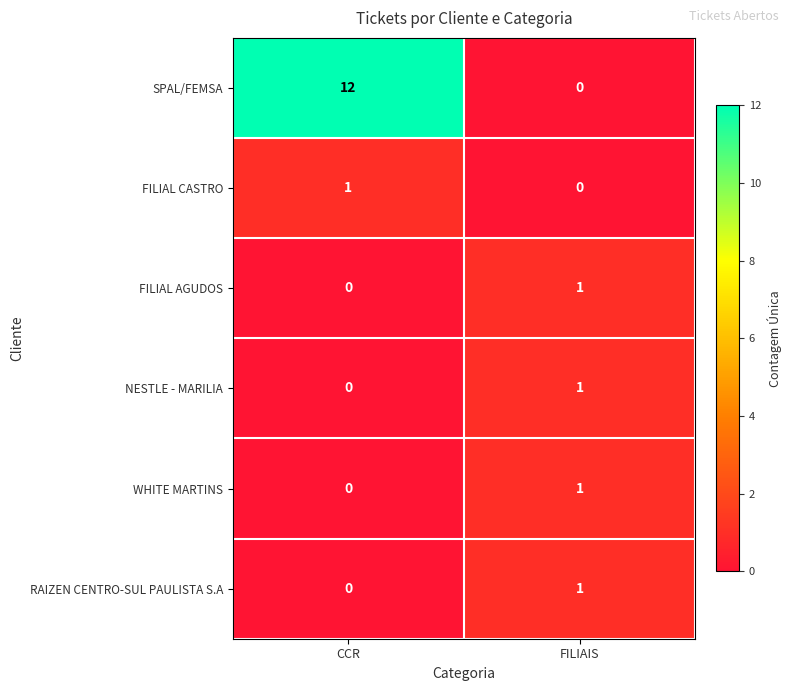

Rank the categories by WHITE MARTINS value from highest to lowest.

FILIAIS, CCR